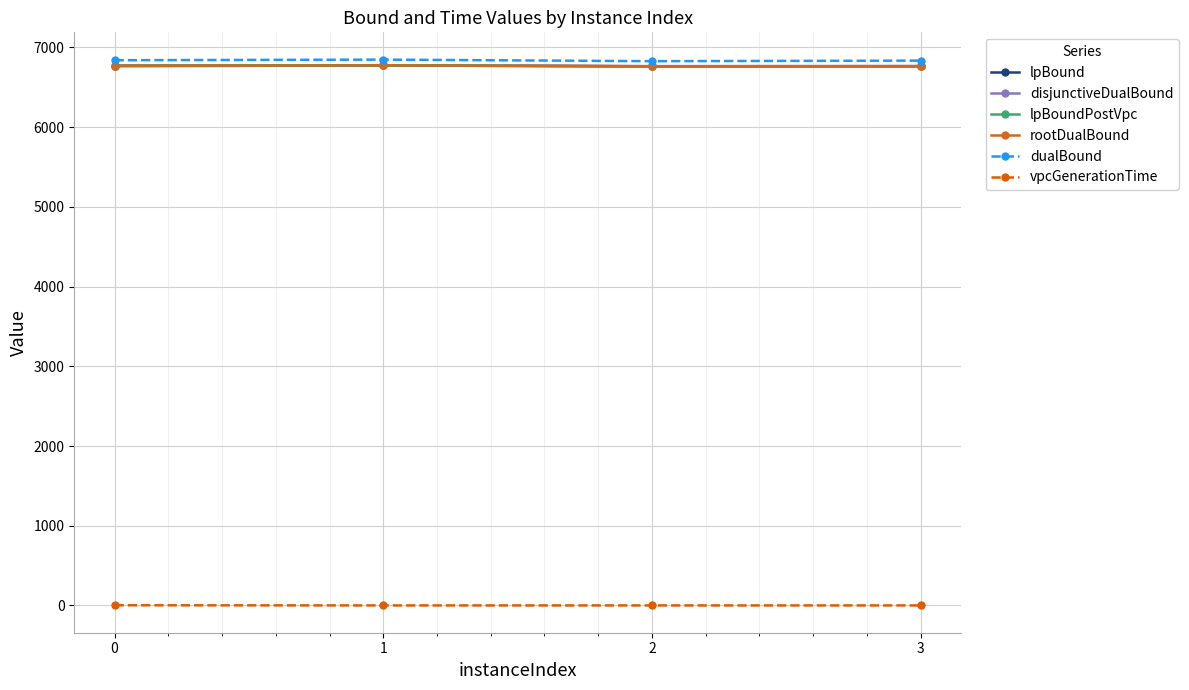

True or false: vpcGenerationTime and dualBound cross at least once.

False